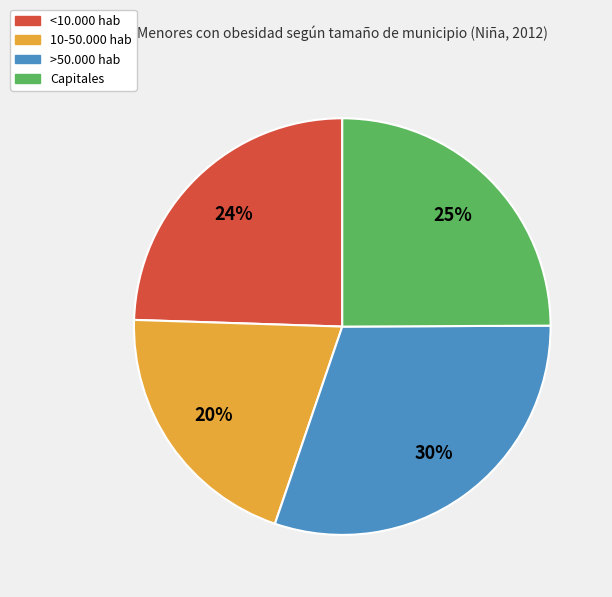

The Capitales slice represents 17% of the pie. True or false?

False